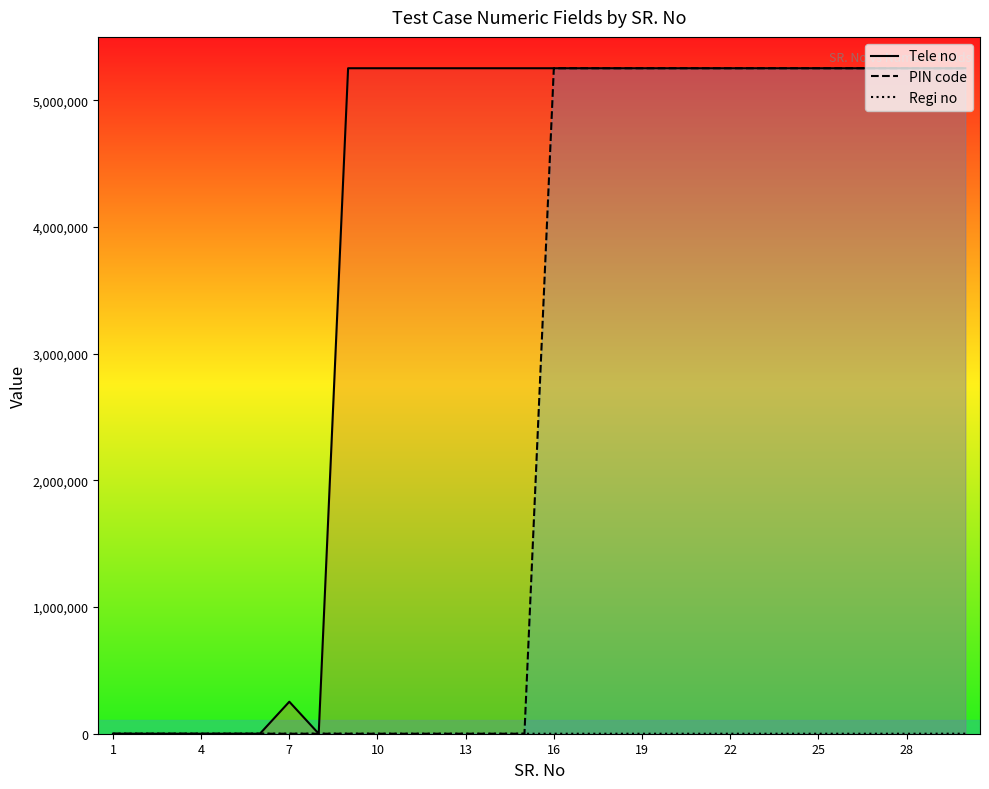

At which label is PIN code closest to 2626262?

1